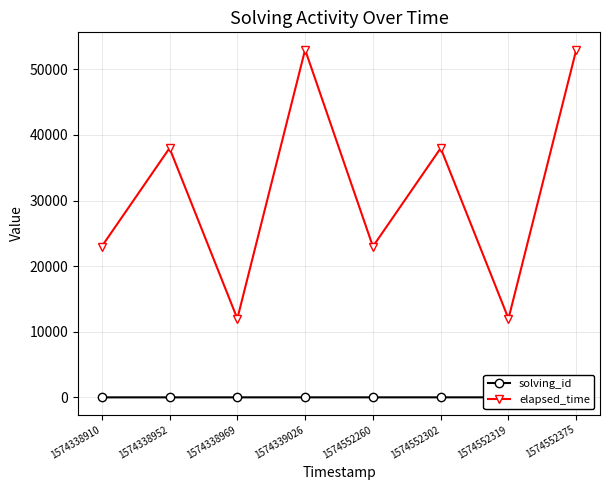

True or false: solving_id and elapsed_time intersect in this chart.

False